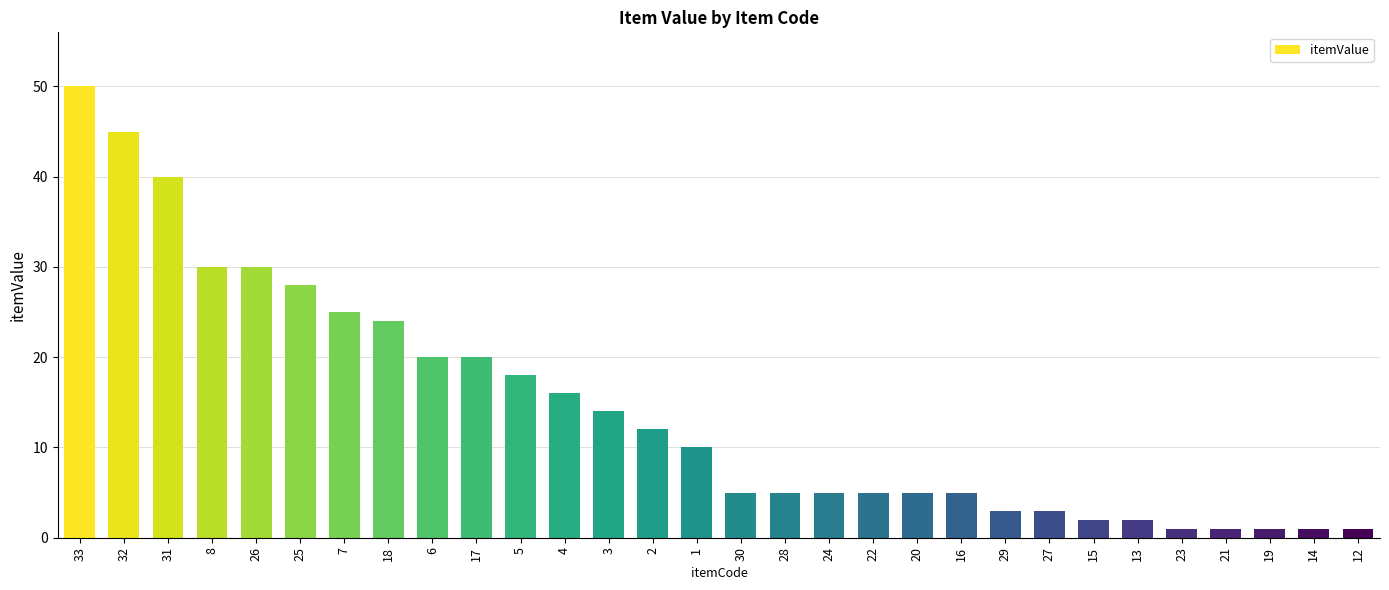

Is it true that the value at 27 is 3?

True